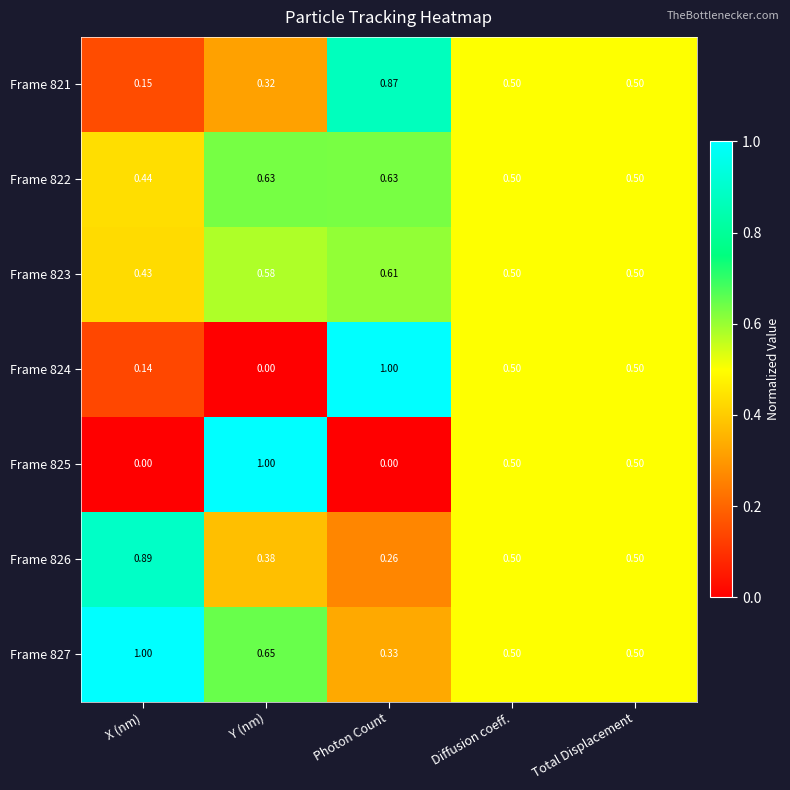

Which category has the highest value in the Frame 826 series?

X (nm)